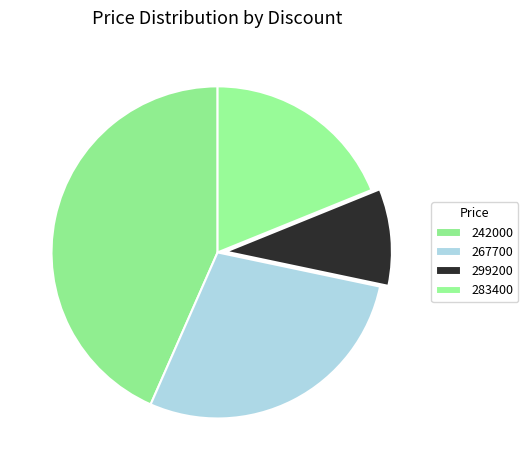

What is the ratio of the value at 283400 to the value at 242000?

0.4